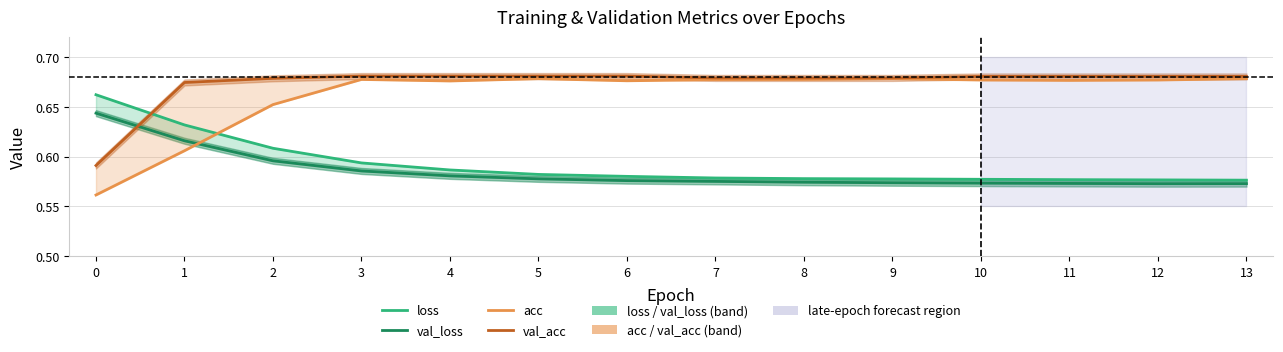

The val_acc series shows 0.4 at 9. True or false?

False